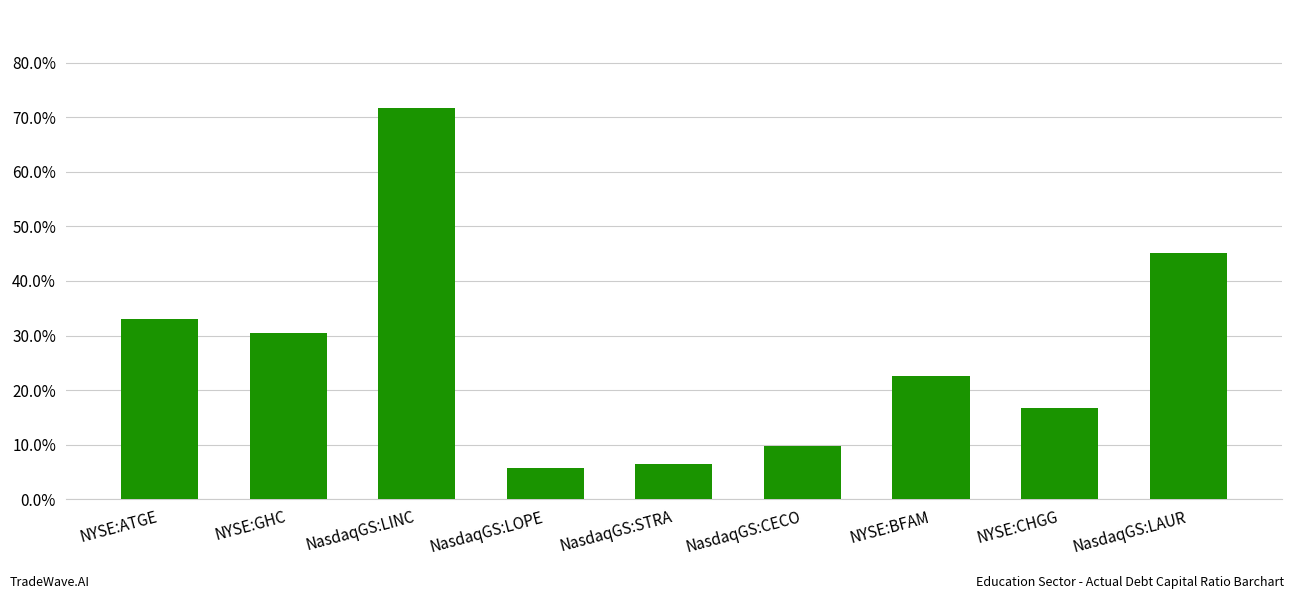

What is the label of the 6th bar from the left?

NasdaqGS:CECO